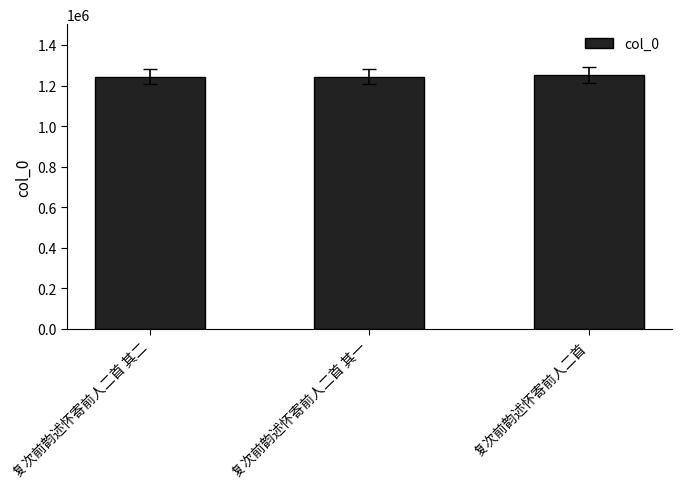

What is the average value?

1246707